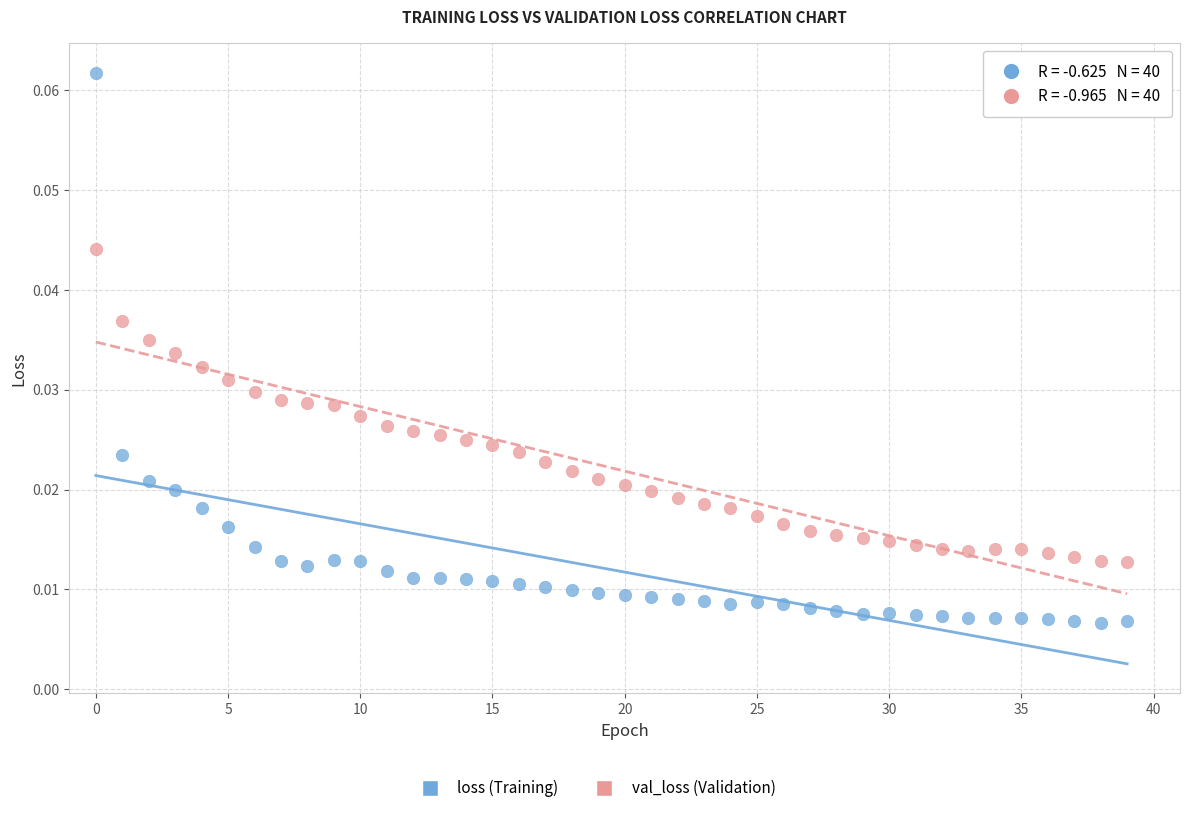

How many data points are displayed?

80